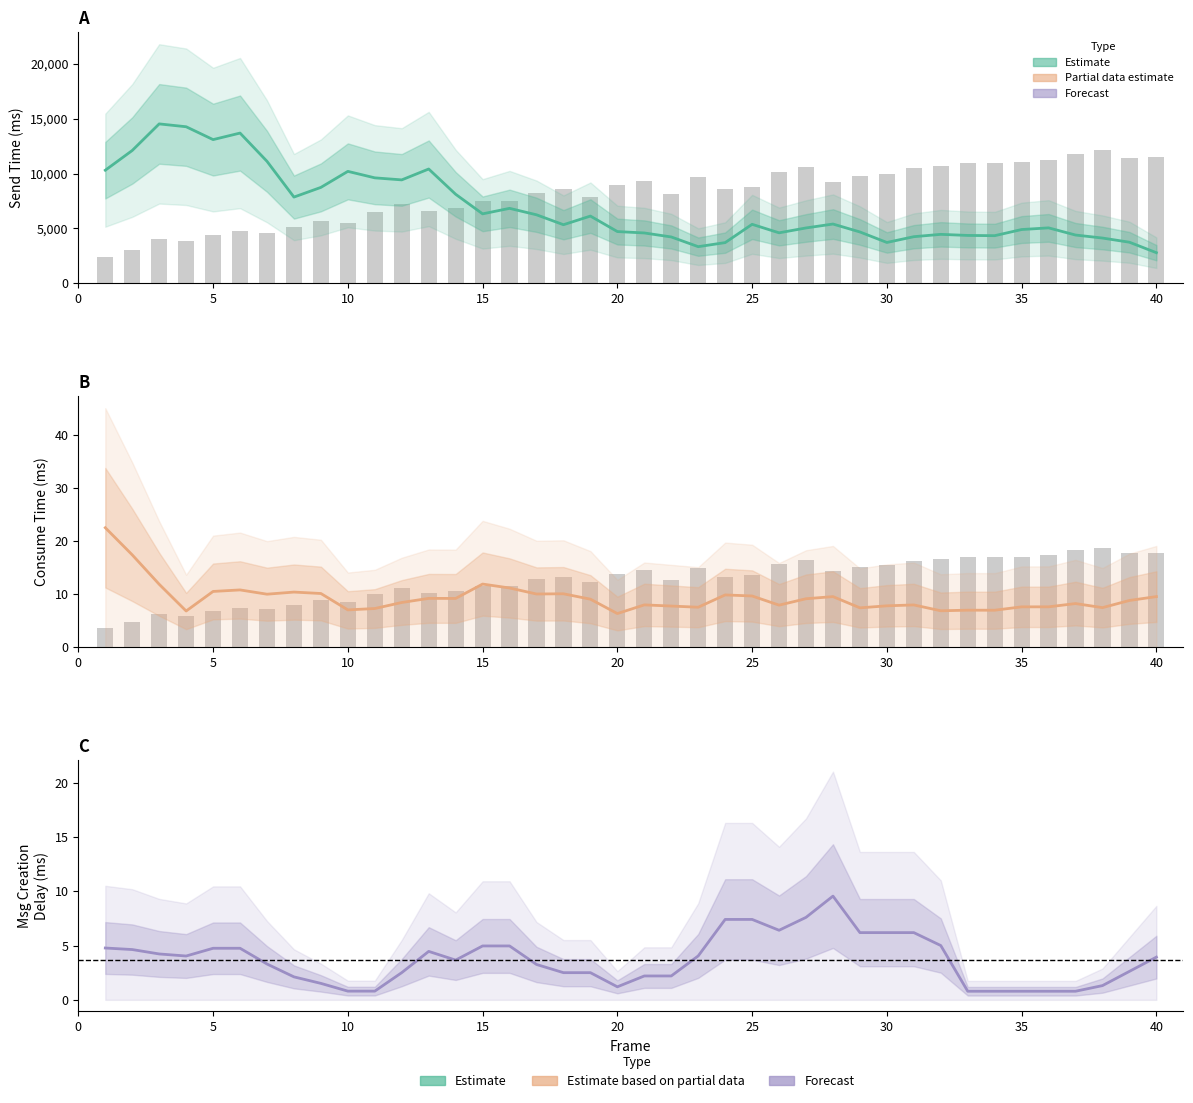

Reading left to right, list all the values displayed in this chart.

send time: 10313.4	12115.2	14540.4	14279.6	13107.1	13703.1	11125.9	7863.4	8747.8	10209.9	9618.2	9432.1	10424.3	8119.8	6333.6	6835.1	6247.3	5342.9	6130.6	4718.0	4589.8	4225.5	3340.1	3710.1	5378.8	4603.1	5046.9	5404.5	4681.3	3723.0	4250.1	4463.0	4364.4	4342.2	4903.2	5054.8	4401.0	4126.5	3744.7	2790.4
consume time: 22.6	17.4	11.9	6.8	10.5	10.8	10.0	10.4	10.1	7.0	7.3	8.4	9.2	9.2	11.9	11.2	10.0	10.1	9.1	6.4	8.0	7.8	7.6	9.9	9.7	7.9	9.2	9.6	7.4	7.8	8.0	6.9	7.0	7.0	7.6	7.6	8.2	7.5	8.8	9.6
msg creation delay: 4.8	4.6	4.2	4.0	4.8	4.8	3.3	2.1	1.5	0.8	0.8	2.5	4.5	3.7	5.0	5.0	3.3	2.5	2.5	1.2	2.2	2.2	4.0	7.4	7.4	6.4	7.6	9.6	6.2	6.2	6.2	5.0	0.8	0.8	0.8	0.8	0.8	1.3	2.6	3.9